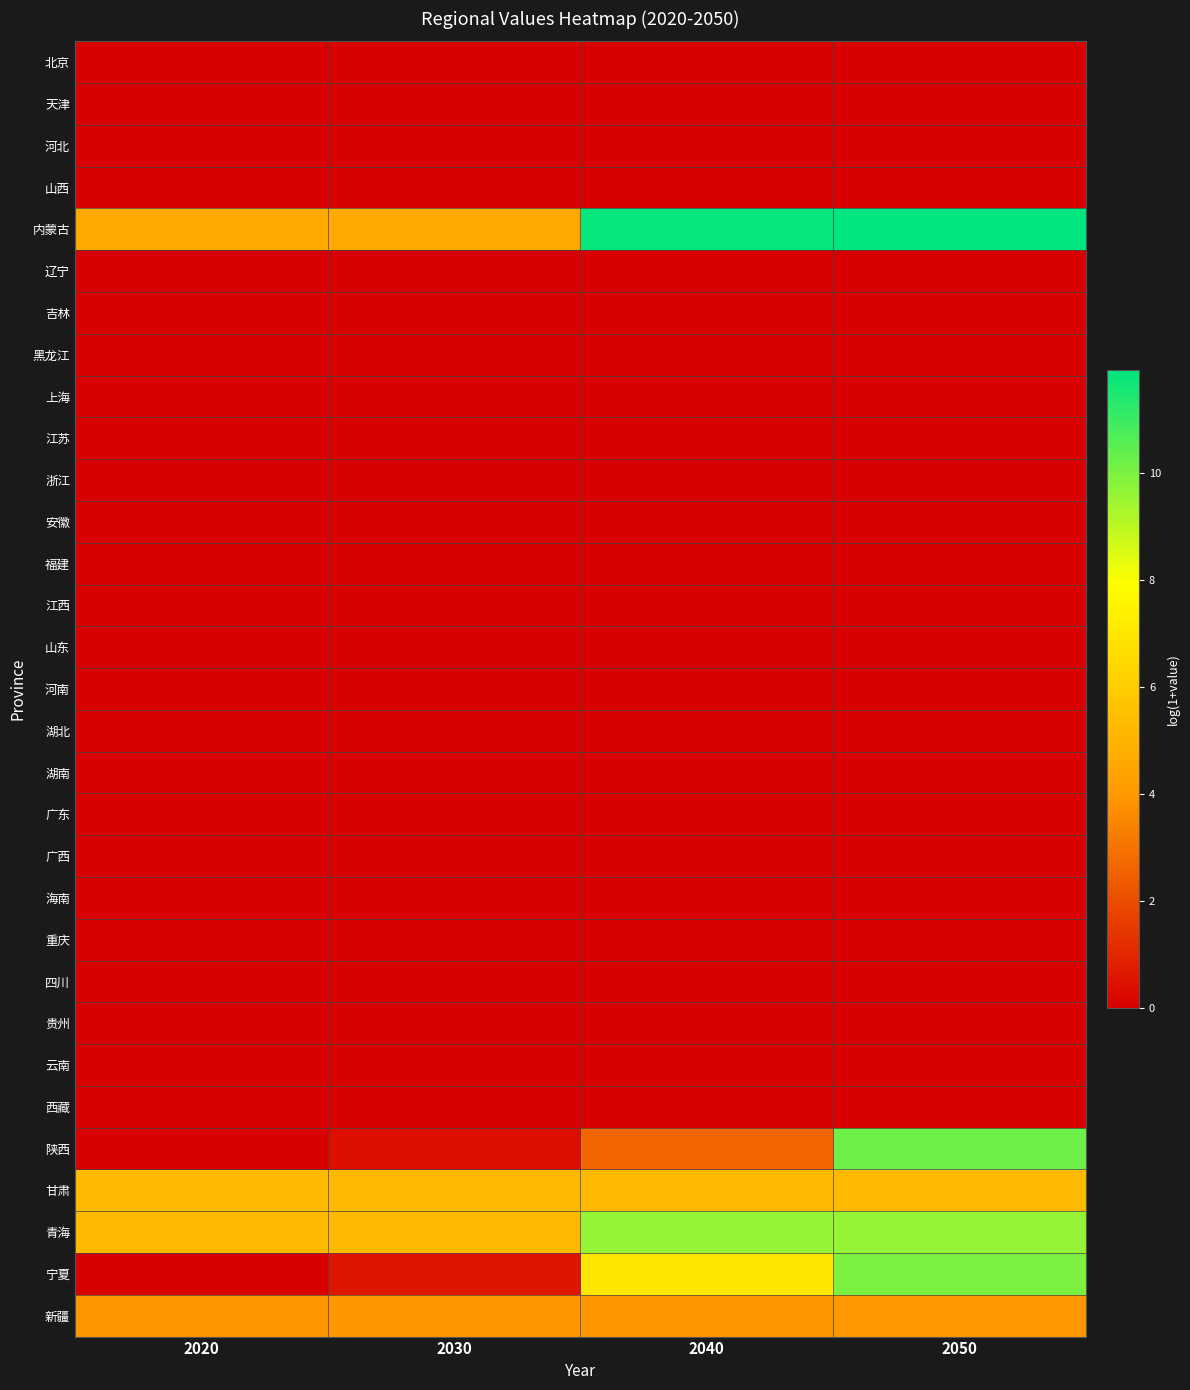

What is the spread (max minus min) of values at 2030?

5.3